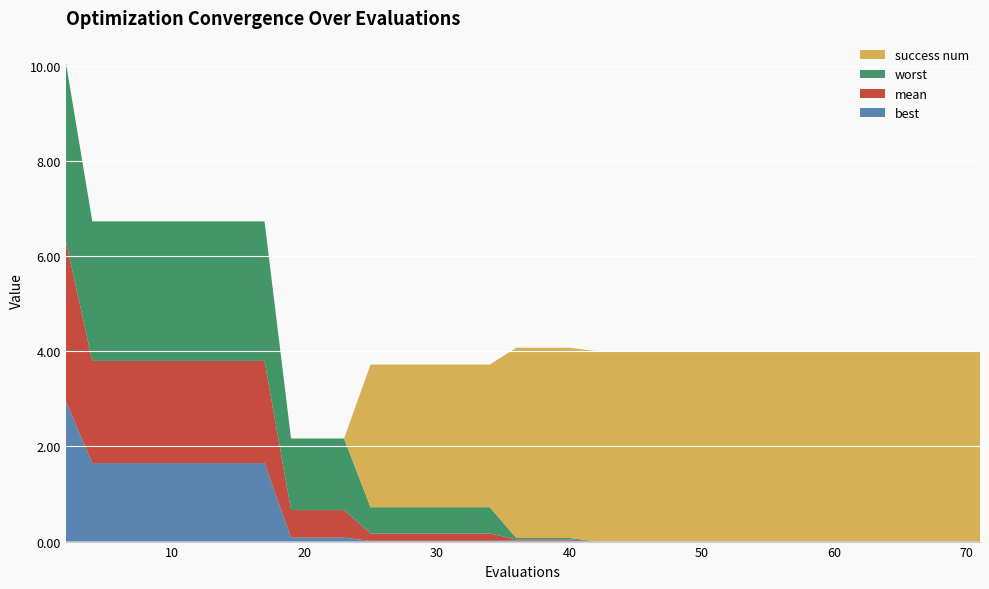

Reading left to right, extract all data points from this chart.

best: 2=3.0	4=1.7	6=1.7	8=1.7	10=1.7	11=1.7	13=1.7	15=1.7	17=1.7	19=0.1	21=0.1	23=0.1	25=0.0	27=0.0	29=0.0	31=0.0	32=0.0	34=0.0	36=0.0	38=0.0	40=0.0	42=0.0	44=0.0	45=0.0	46=0.0	47=0.0	49=0.0	51=0.0	53=0.0	54=0.0	56=0.0	58=0.0	59=0.0	60=0.0	62=0.0	64=0.0	66=0.0	68=0.0	70=0.0	71=0.0
mean: 2=3.4	4=2.1	6=2.1	8=2.1	10=2.1	11=2.1	13=2.1	15=2.1	17=2.1	19=0.6	21=0.6	23=0.6	25=0.2	27=0.2	29=0.2	31=0.2	32=0.2	34=0.2	36=0.0	38=0.0	40=0.0	42=0.0	44=0.0	45=0.0	46=0.0	47=0.0	49=0.0	51=0.0	53=0.0	54=0.0	56=0.0	58=0.0	59=0.0	60=0.0	62=0.0	64=0.0	66=0.0	68=0.0	70=0.0	71=0.0
worst: 2=3.8	4=2.9	6=2.9	8=2.9	10=2.9	11=2.9	13=2.9	15=2.9	17=2.9	19=1.5	21=1.5	23=1.5	25=0.6	27=0.6	29=0.6	31=0.6	32=0.6	34=0.6	36=0.0	38=0.0	40=0.0	42=0.0	44=0.0	45=0.0	46=0.0	47=0.0	49=0.0	51=0.0	53=0.0	54=0.0	56=0.0	58=0.0	59=0.0	60=0.0	62=0.0	64=0.0	66=0.0	68=0.0	70=0.0	71=0.0
success num: 2=0.0	4=0.0	6=0.0	8=0.0	10=0.0	11=0.0	13=0.0	15=0.0	17=0.0	19=0.0	21=0.0	23=0.0	25=3.0	27=3.0	29=3.0	31=3.0	32=3.0	34=3.0	36=4.0	38=4.0	40=4.0	42=4.0	44=4.0	45=4.0	46=4.0	47=4.0	49=4.0	51=4.0	53=4.0	54=4.0	56=4.0	58=4.0	59=4.0	60=4.0	62=4.0	64=4.0	66=4.0	68=4.0	70=4.0	71=4.0